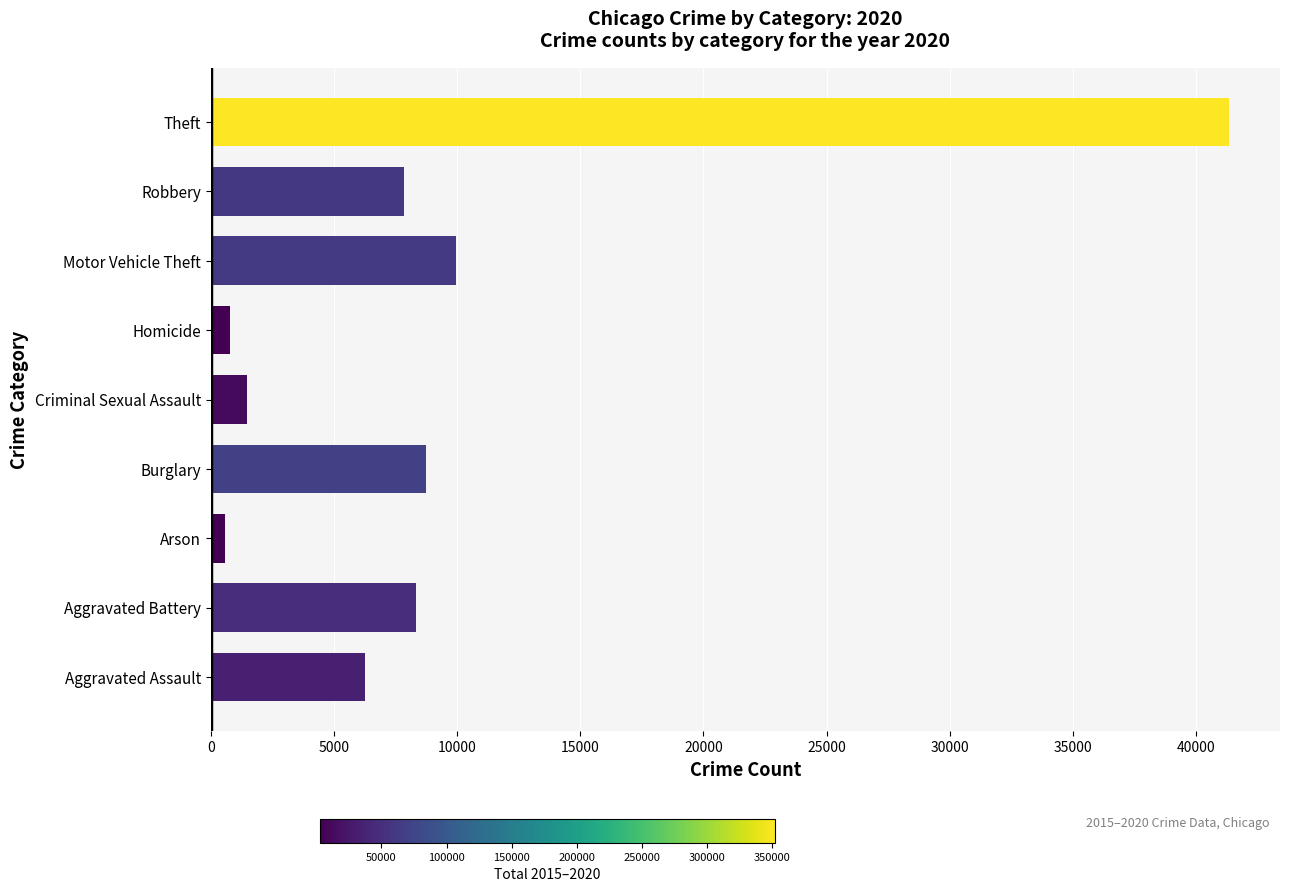

Which has a higher value, Homicide or Aggravated Assault?

Aggravated Assault